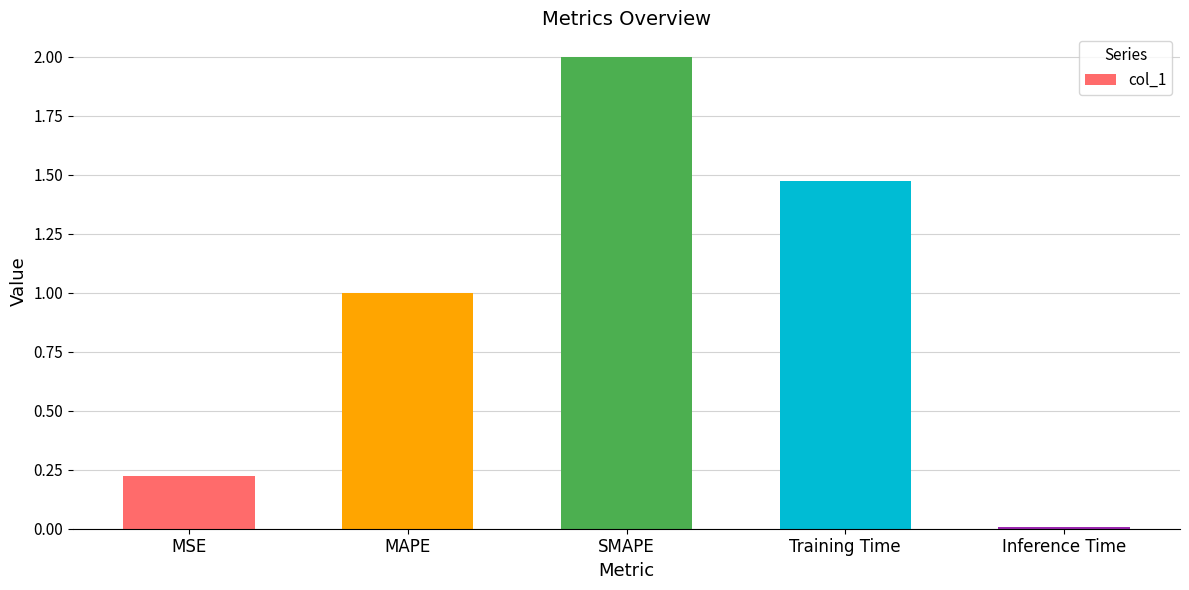

What is the average value?

0.9